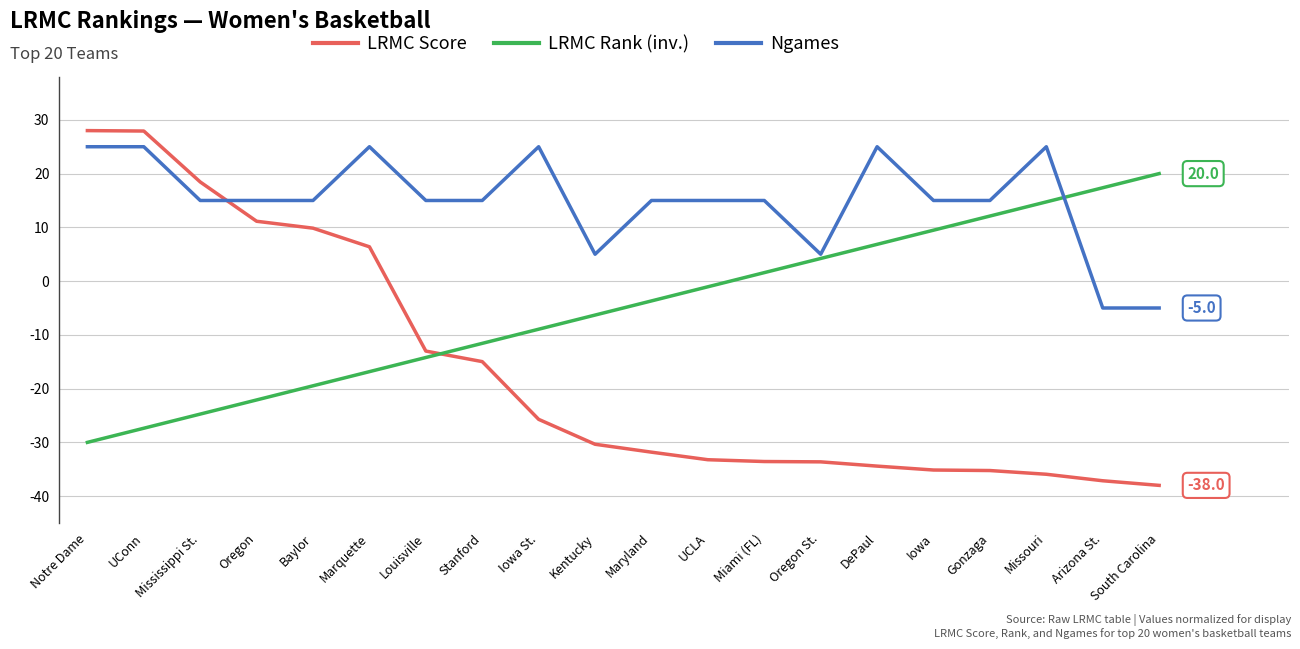

What position from the left is Oregon St.?

14